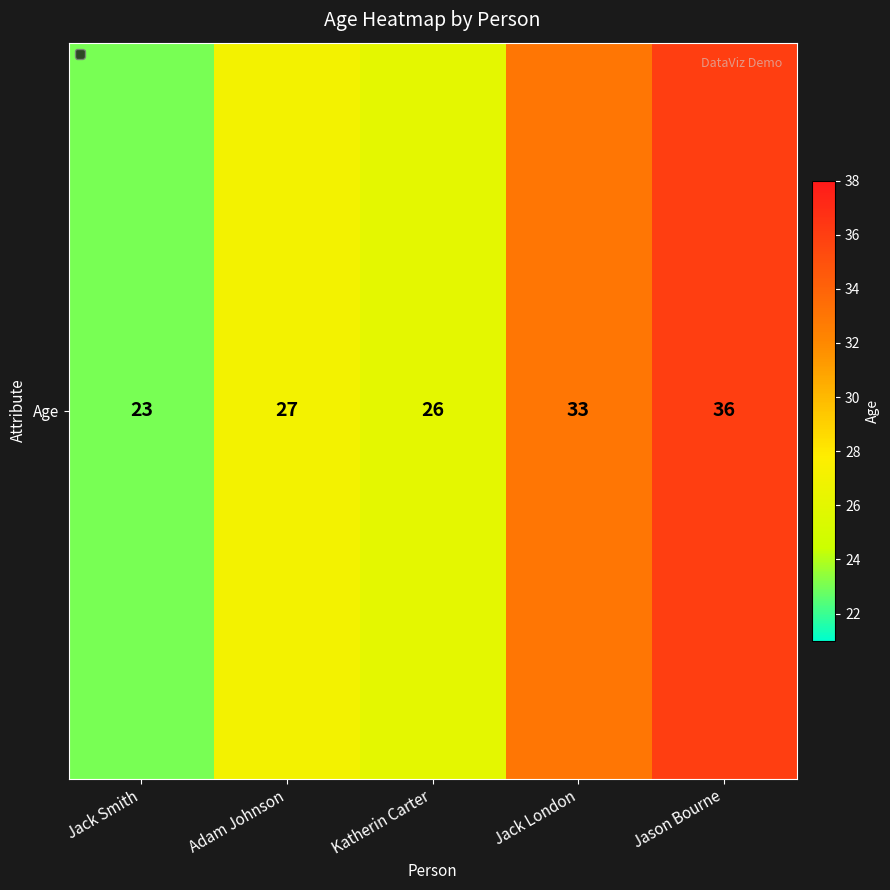

Between Jason Bourne and Jack London, which is larger?

Jason Bourne